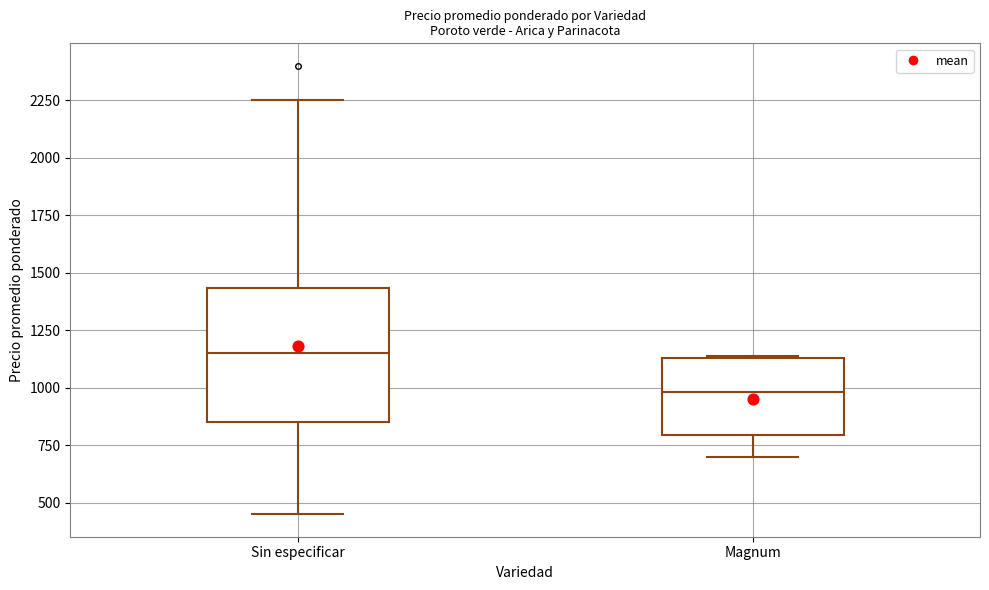

Reading left to right, transcribe this box plot: for each box, give where its median line is, the range the box spans, and where its two whiskers end, as read against the y-axis. The values are not printed on the chart, so give them approximately, as read against the axis.

Sin especificar: median 1150, box 850 to 1450, whiskers 450 to 2250
Magnum: median 1000, box 800 to 1150, whiskers 700 to 1150